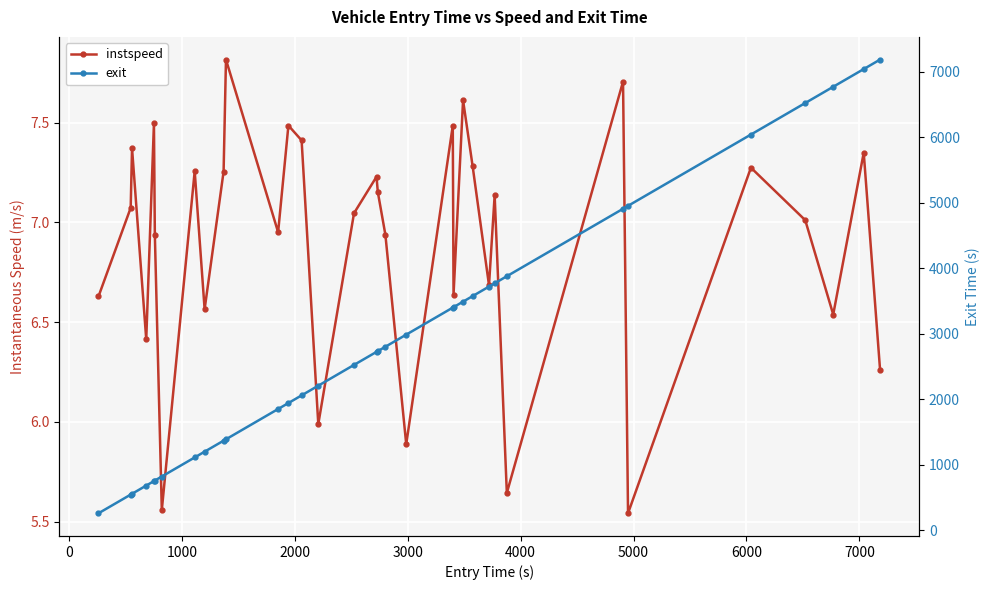

Count the number of categories in the chart.

34